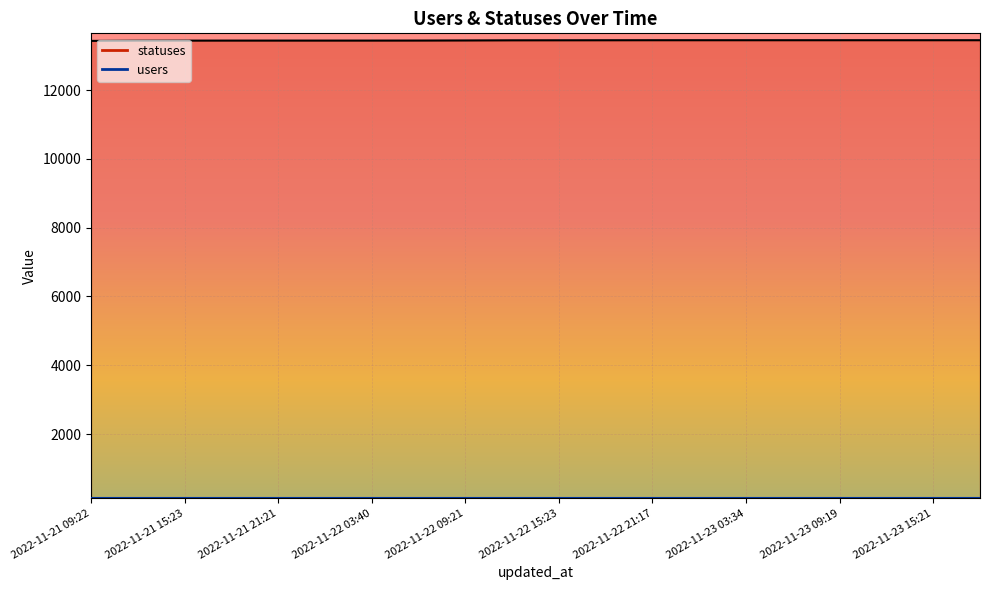

Reading left to right, extract all data points from this chart.

2022-11-21 09:22=13434	2022-11-21 13:51=13440	2022-11-21 15:23=13442	2022-11-21 18:27=13443	2022-11-21 21:21=13443	2022-11-22 01:59=13443	2022-11-22 03:40=13443	2022-11-22 06:27=13444	2022-11-22 09:21=13447	2022-11-22 12:43=13451	2022-11-22 15:23=13452	2022-11-22 18:26=13453	2022-11-22 21:17=13454	2022-11-23 01:46=13454	2022-11-23 03:34=13454	2022-11-23 06:25=13454	2022-11-23 09:19=13454	2022-11-23 12:40=13454	2022-11-23 15:21=13454	2022-11-23 18:24=13454